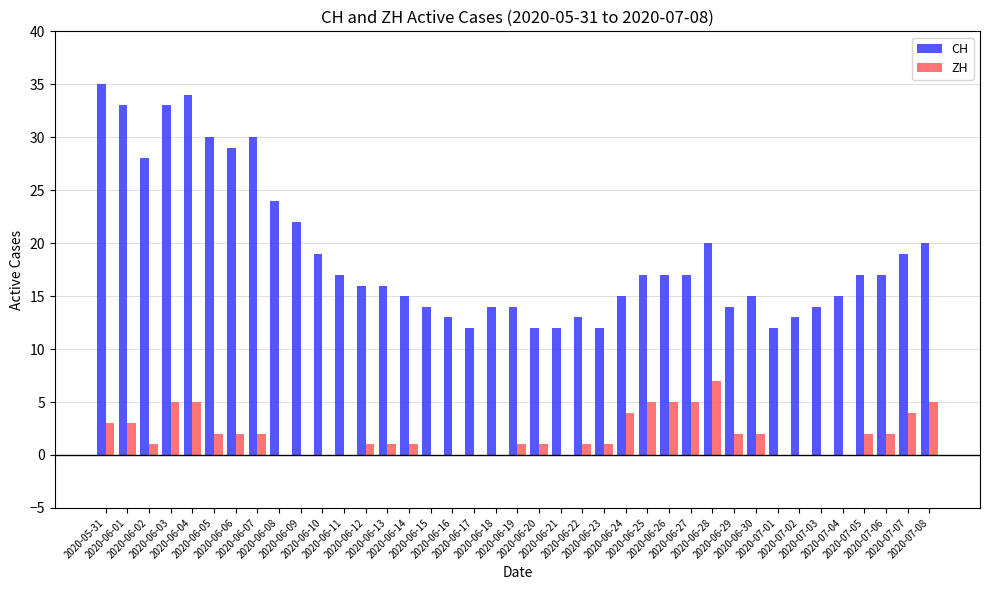

Which series has the largest total across all categories?

CH